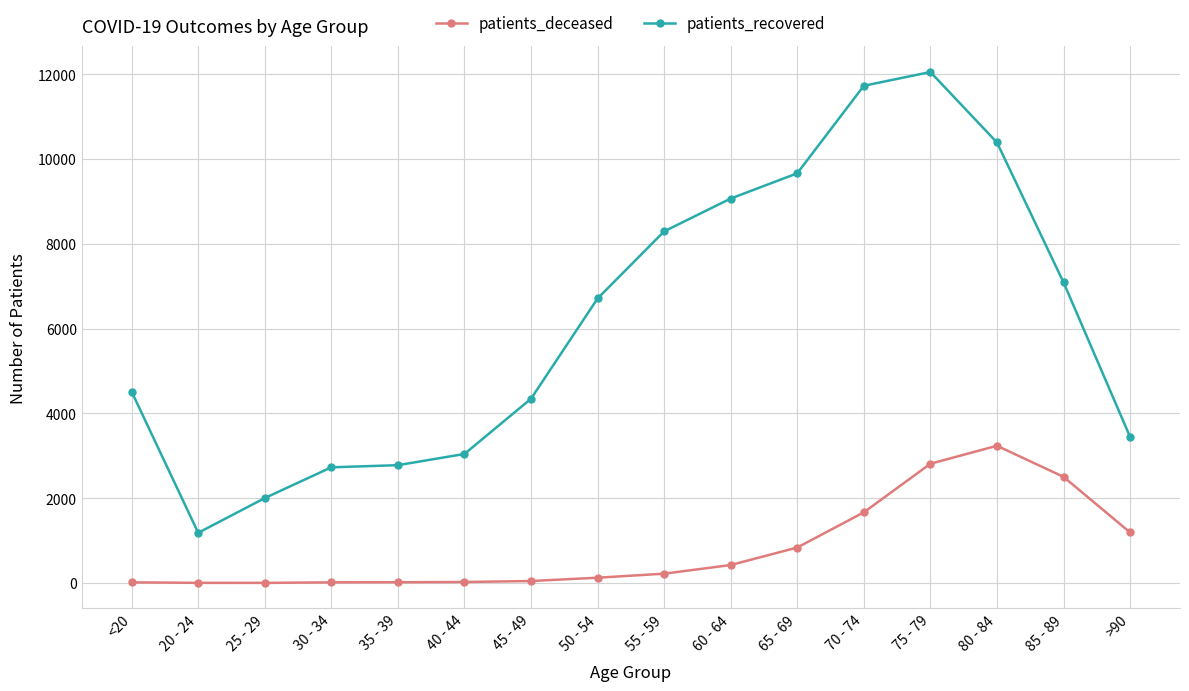

What is the difference between the patients_deceased values at 45 - 49 and 55 - 59?

173